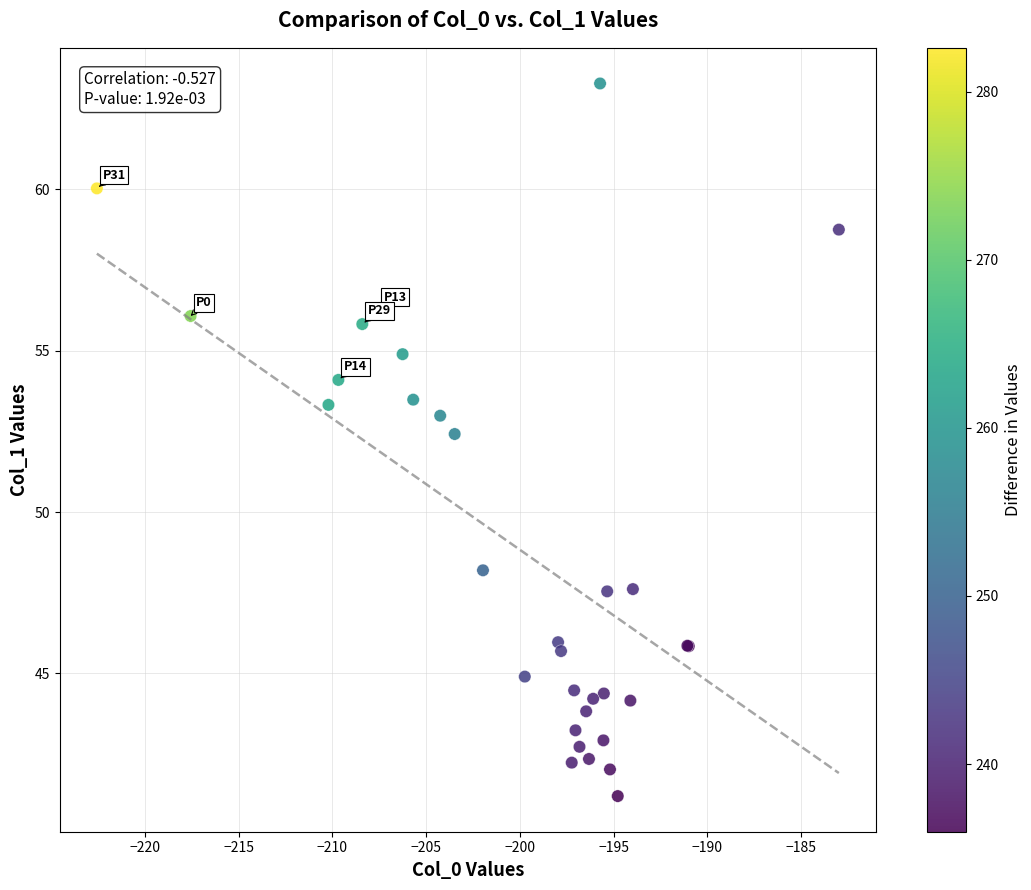

What Y value in the scatter plot is closest to 52?

52.4